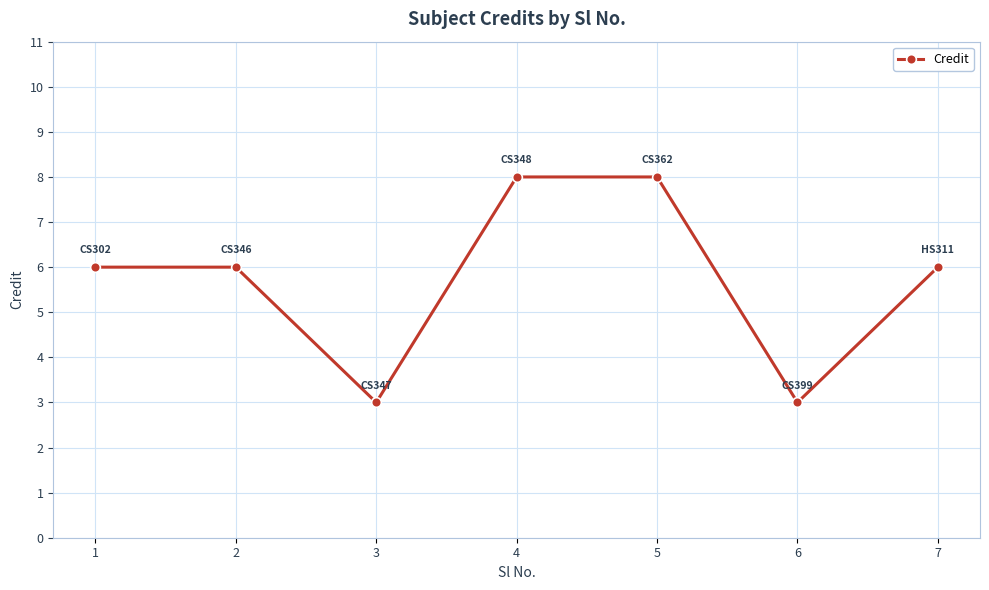

Approximately how many times larger is the value at 5 compared to 6?

2.7